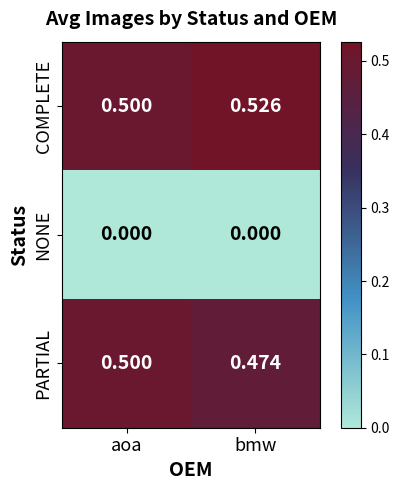

At how many categories does at least one series exceed 0?

2